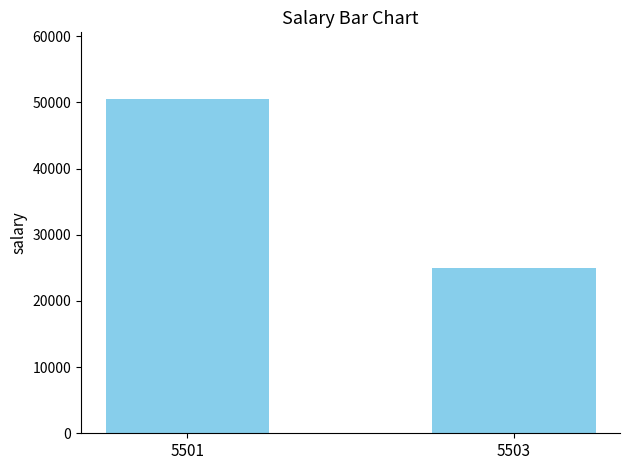

The value at 5501 is 50500. True or false?

True